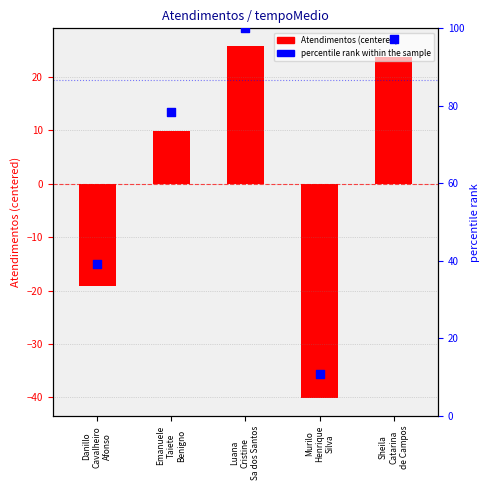

Which series contains the lowest Y value?

Atendimentos (centered)